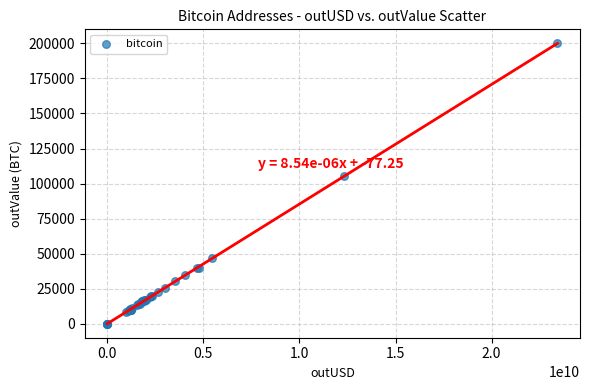

What Y value in the scatter plot is closest to 99989?

105507.6